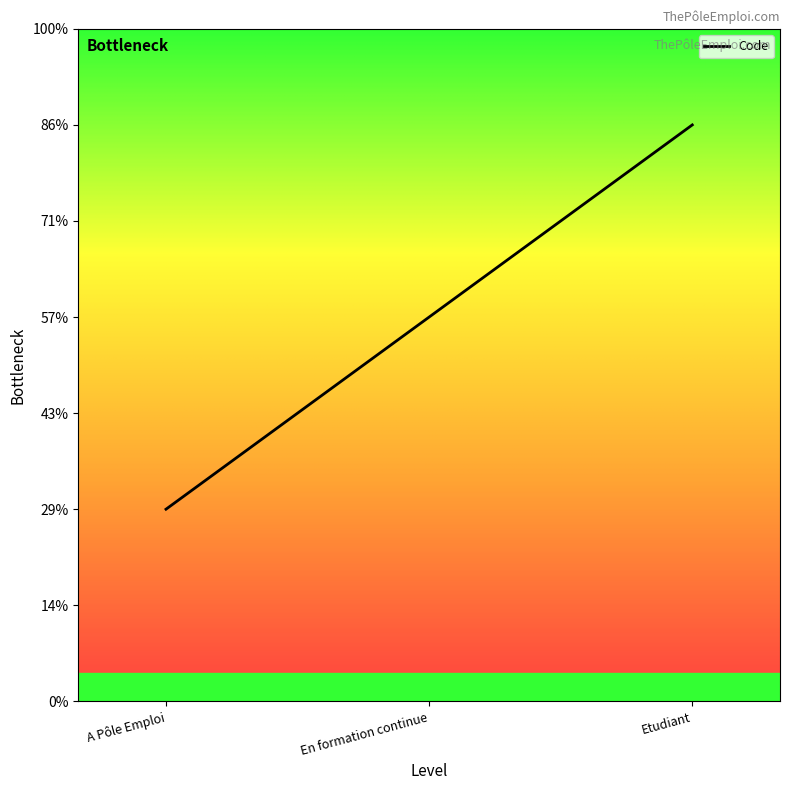

What is the label of the 2nd point from the right?

En formation continue